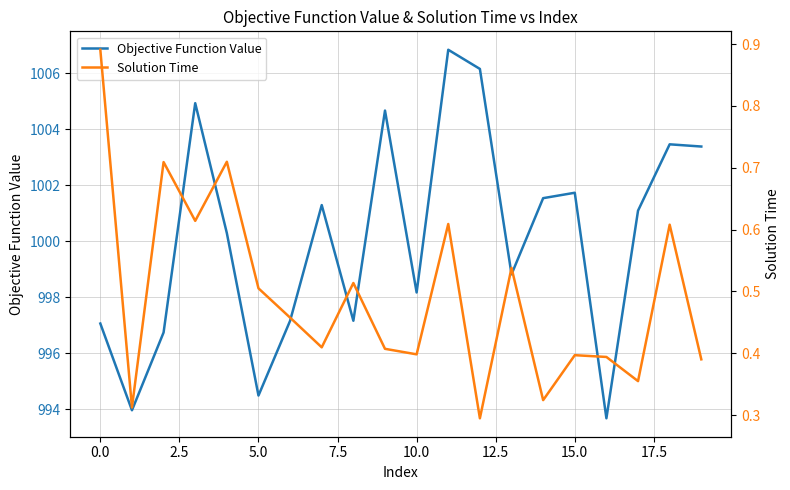

Is the value of Objective Function Value at 19 greater than the value of Solution Time at 13?

Yes